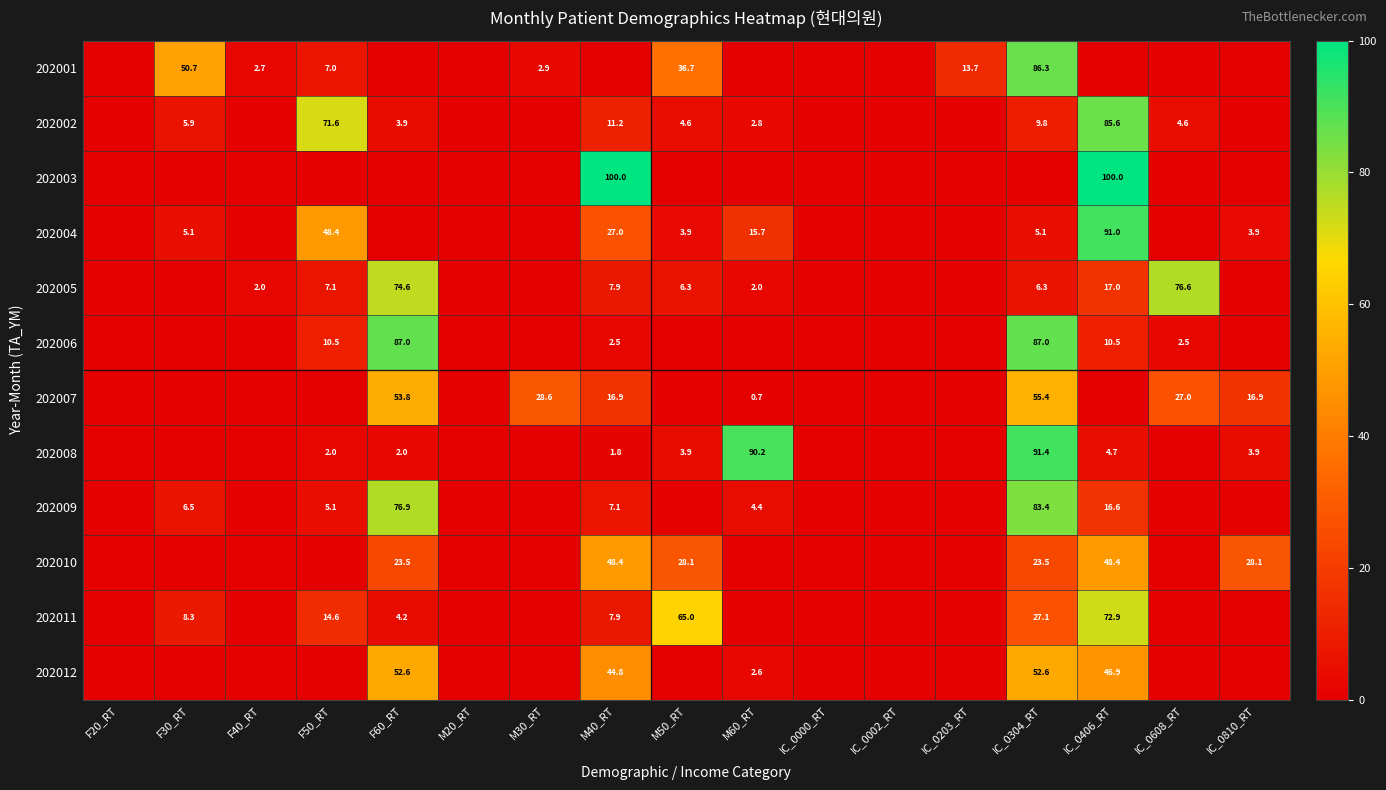

What is the difference between the 202010 values at IC_0304_RT and IC_0406_RT?

24.9